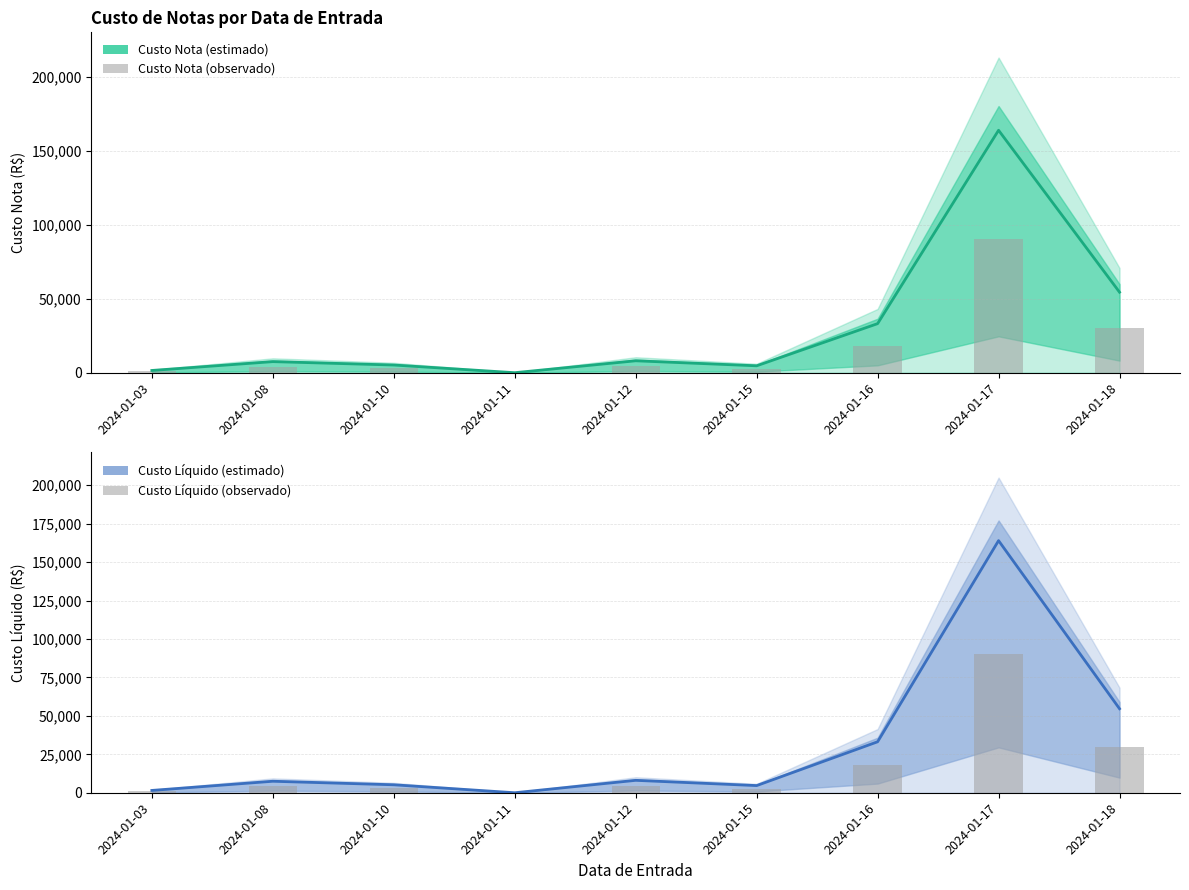

What is the average value of the Custo Nota series?

30909.3